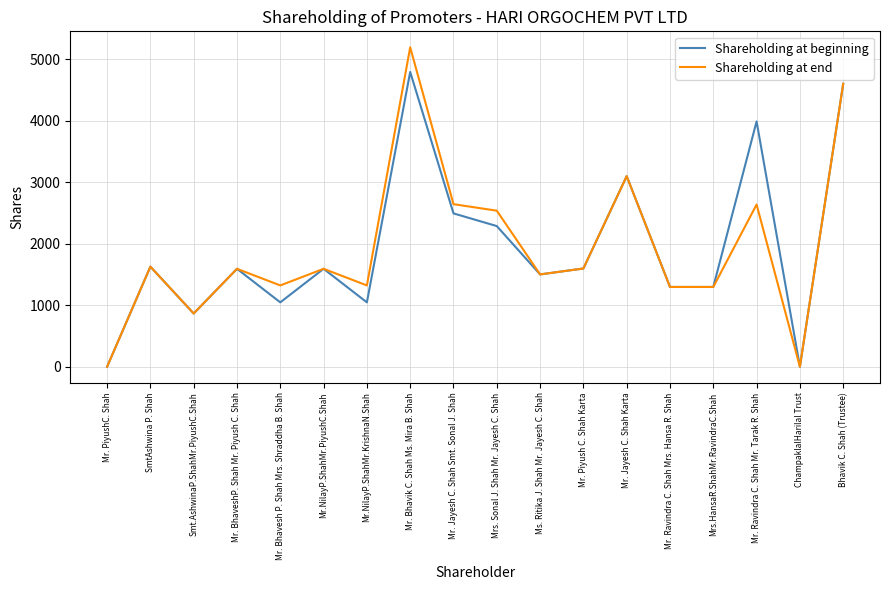

Which category has the highest value across all series?

Mr. Bhavik C. Shah Ms. Mira B. Shah